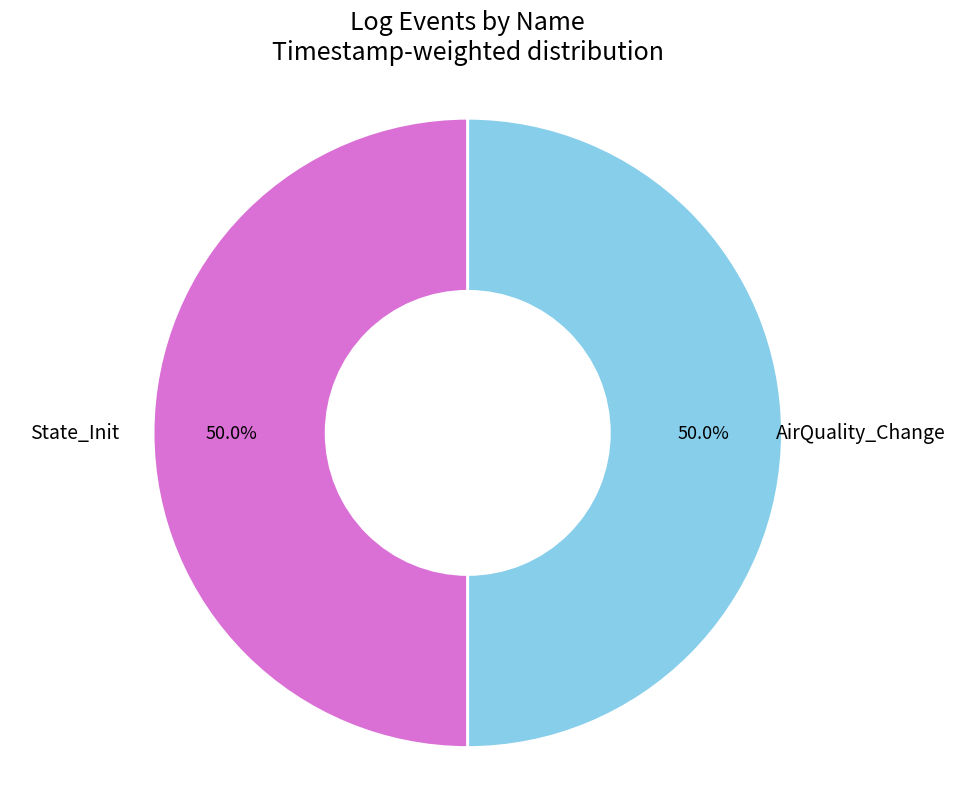

Count the number of slices in the pie.

2